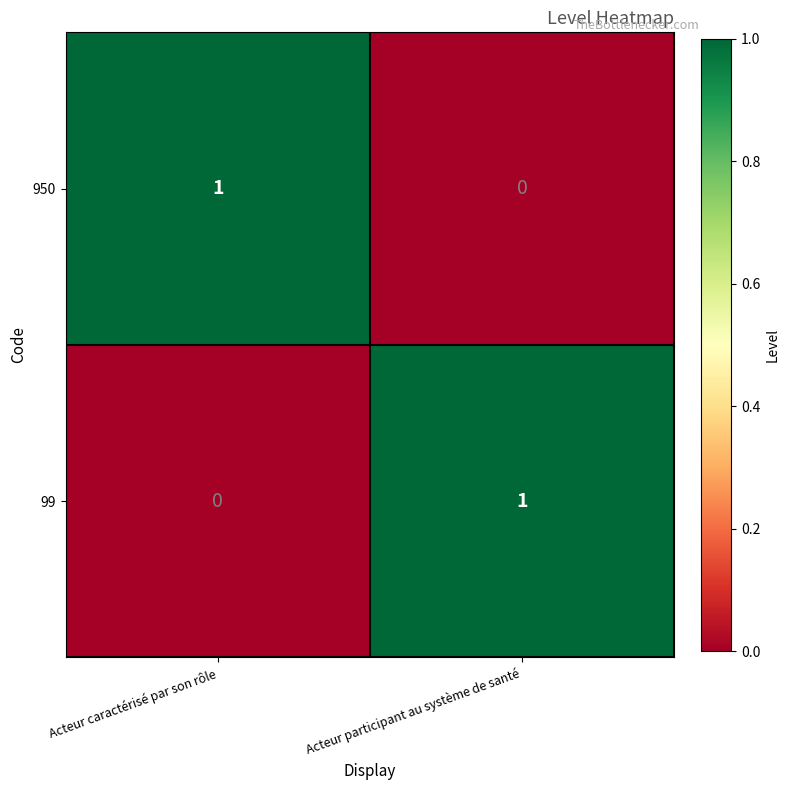

At Acteur caractérisé par son rôle, list the series in order from largest to smallest.

950, 99